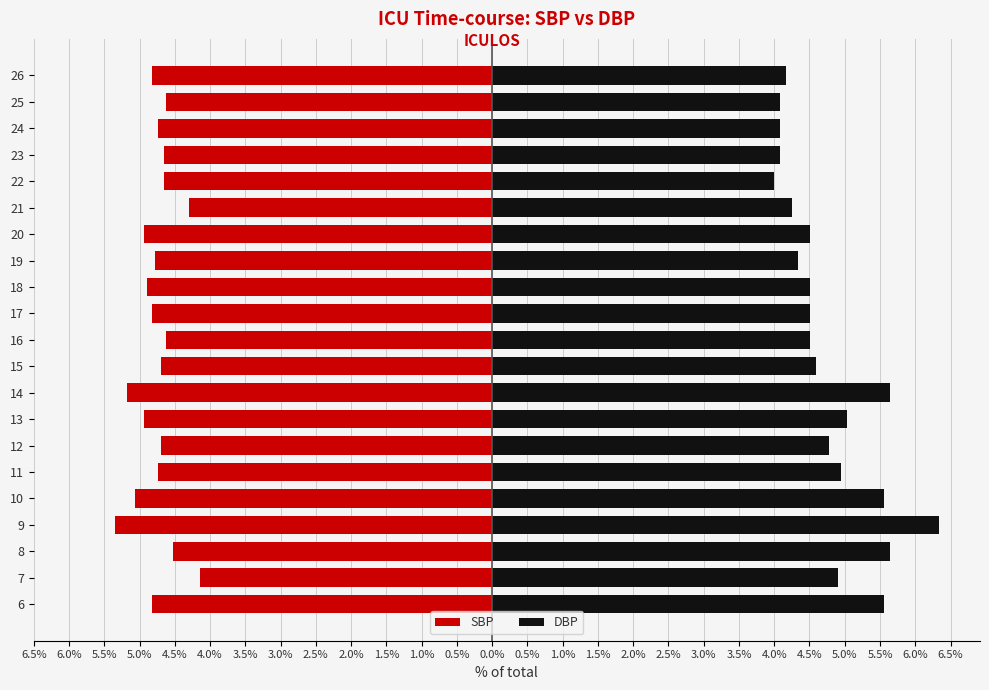

What is the value of the SBP bar at the 12th from the left?

-4.8